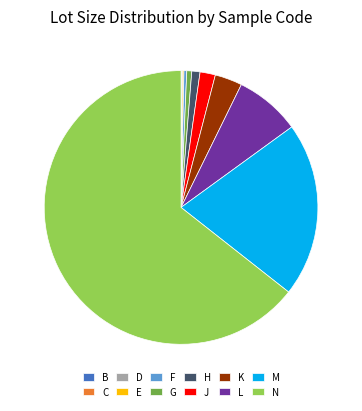

Is the sum of H and L greater than half?

No